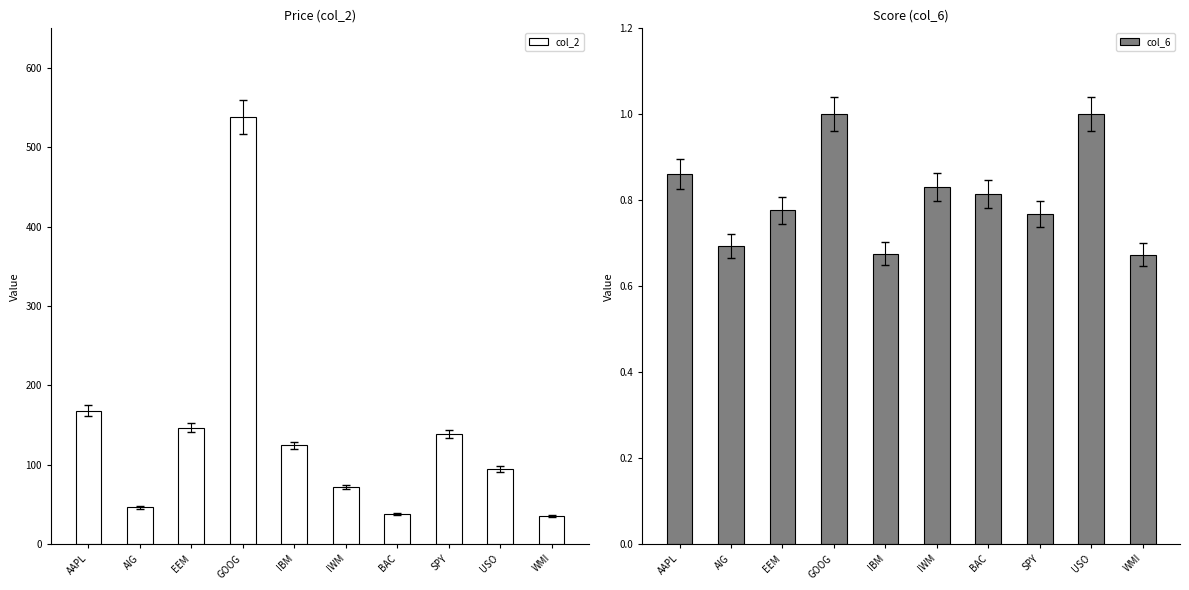

Count the col_6 values in the range 0 to 1.

10